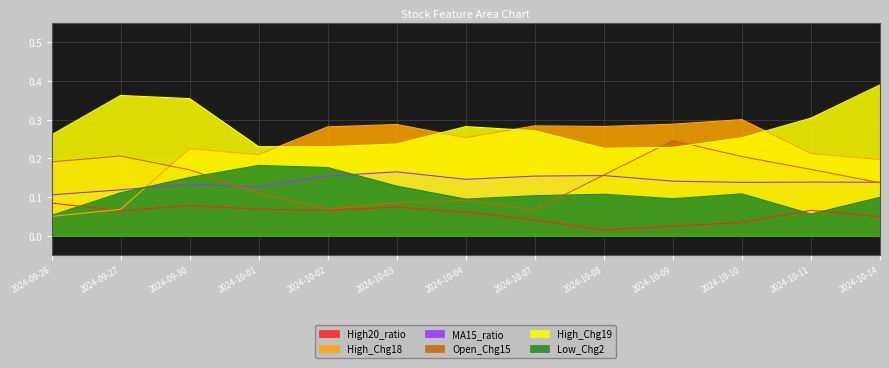

Does the chart have visible grid lines?

Yes